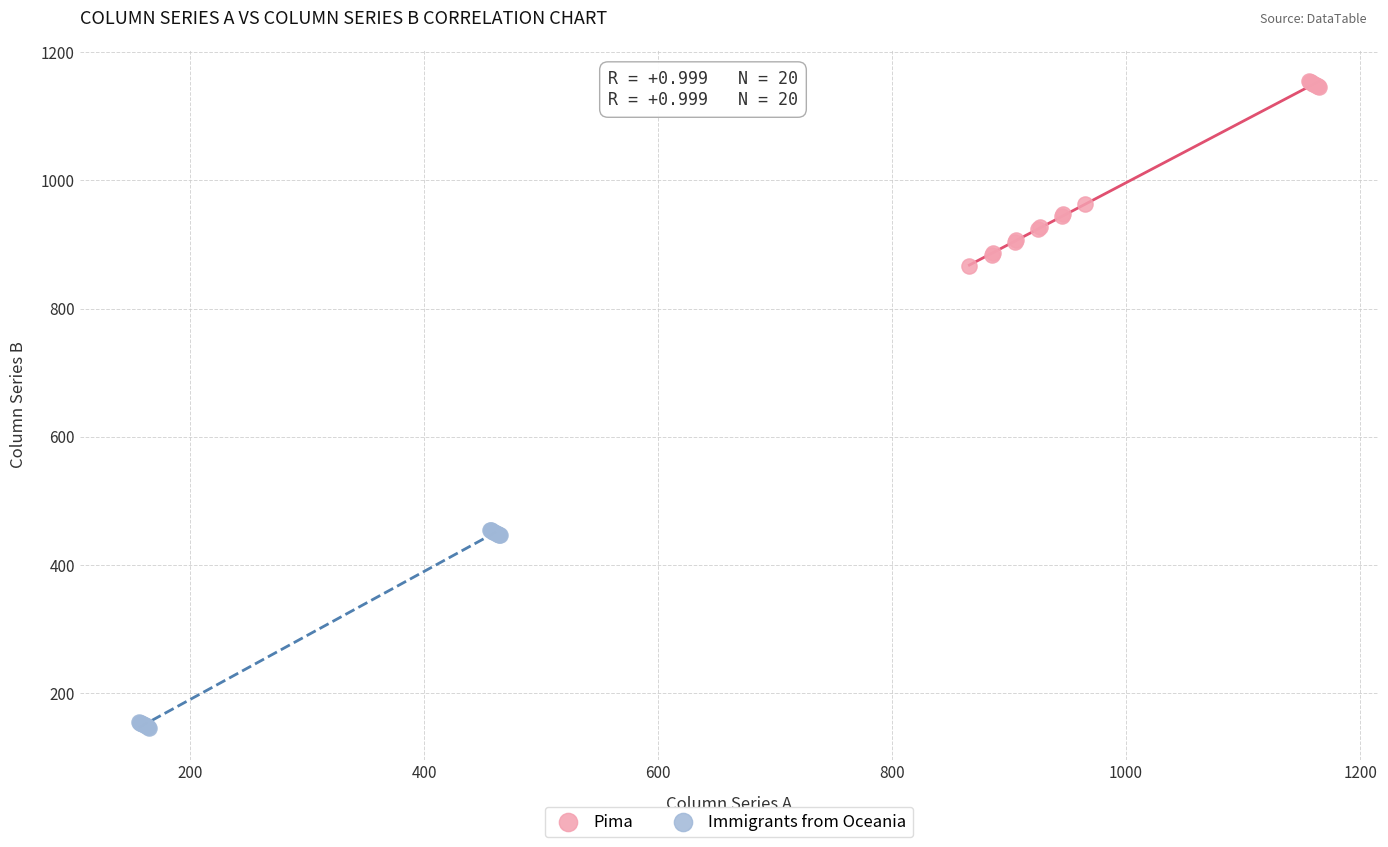

Which series reaches the minimum Y coordinate?

Immigrants from Oceania